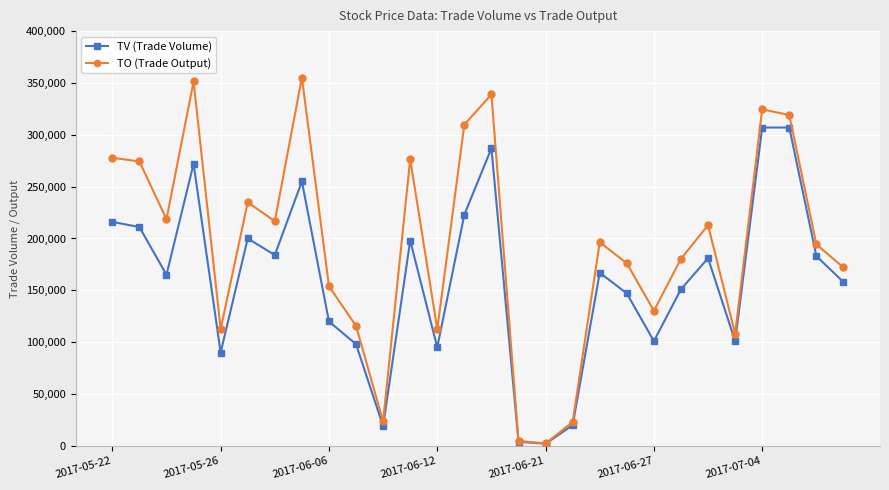

Which series has the largest total across all categories?

TO (Trade Output)